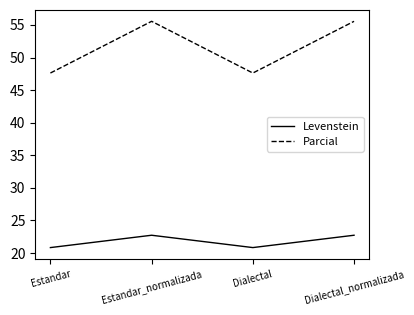

What is the smallest value displayed?

20.8